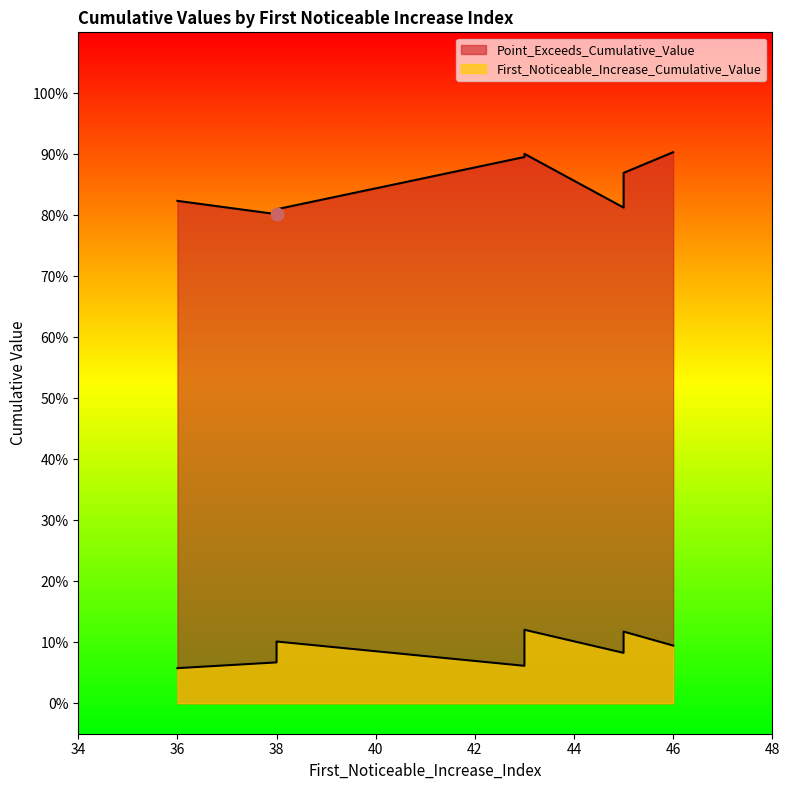

At how many categories does at least one series exceed 0?

9